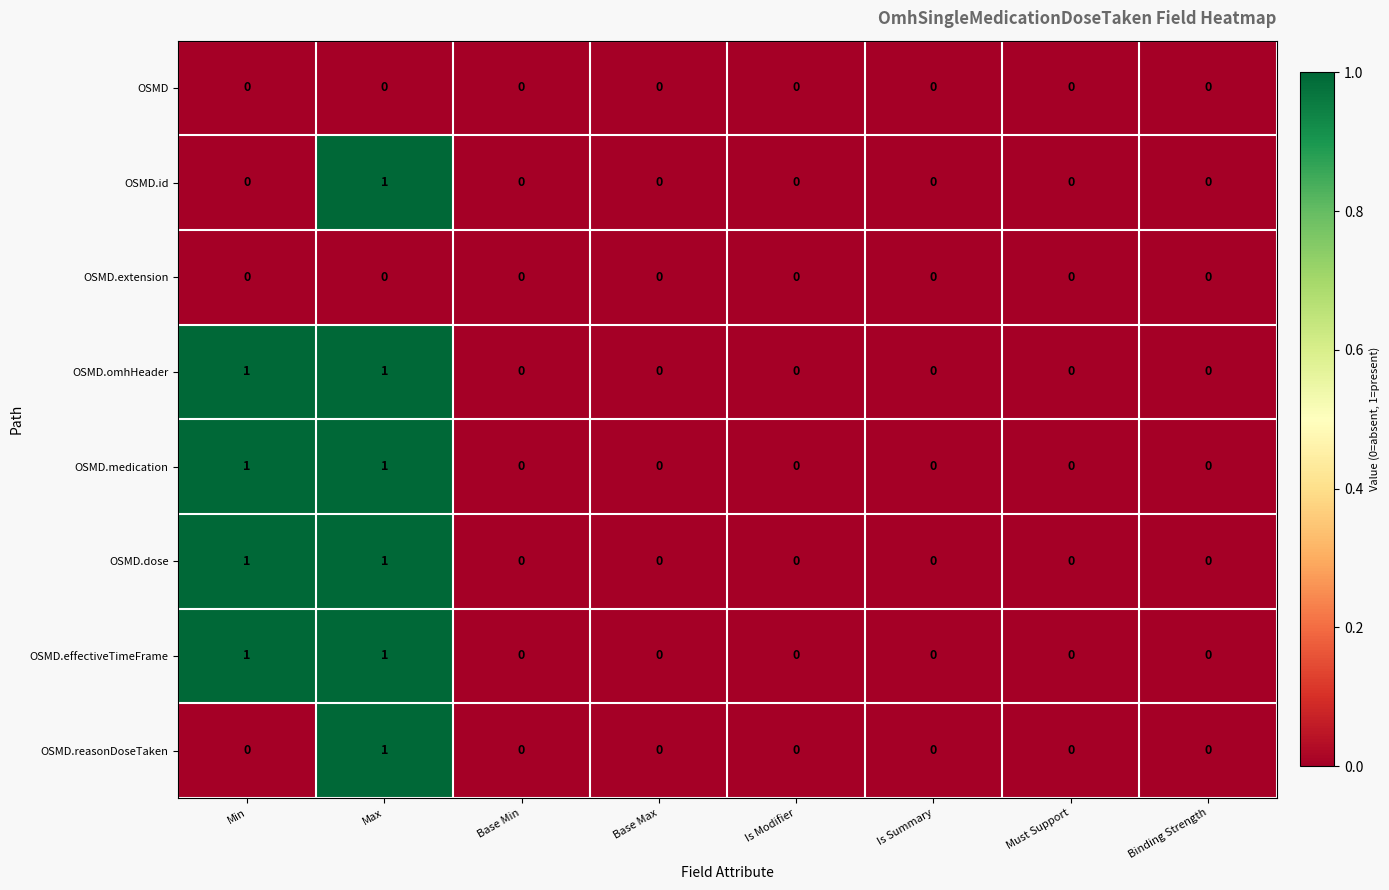

Count the OSMD.reasonDoseTaken values in the range 0 to 1.

8